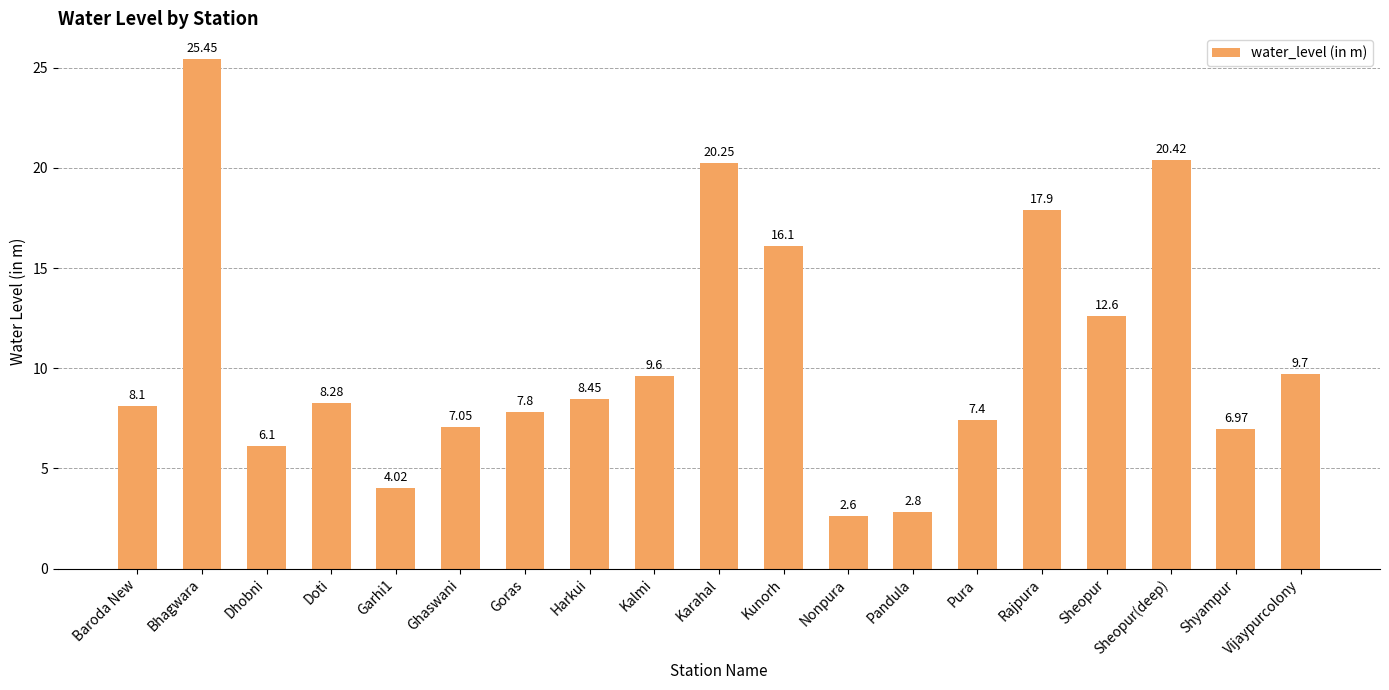

Are the bars horizontal?

No